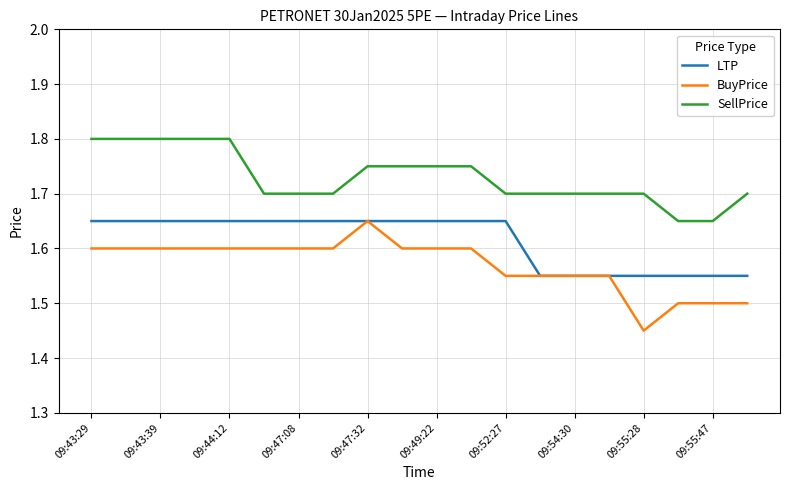

What is the sum of all LTP values?

32.3